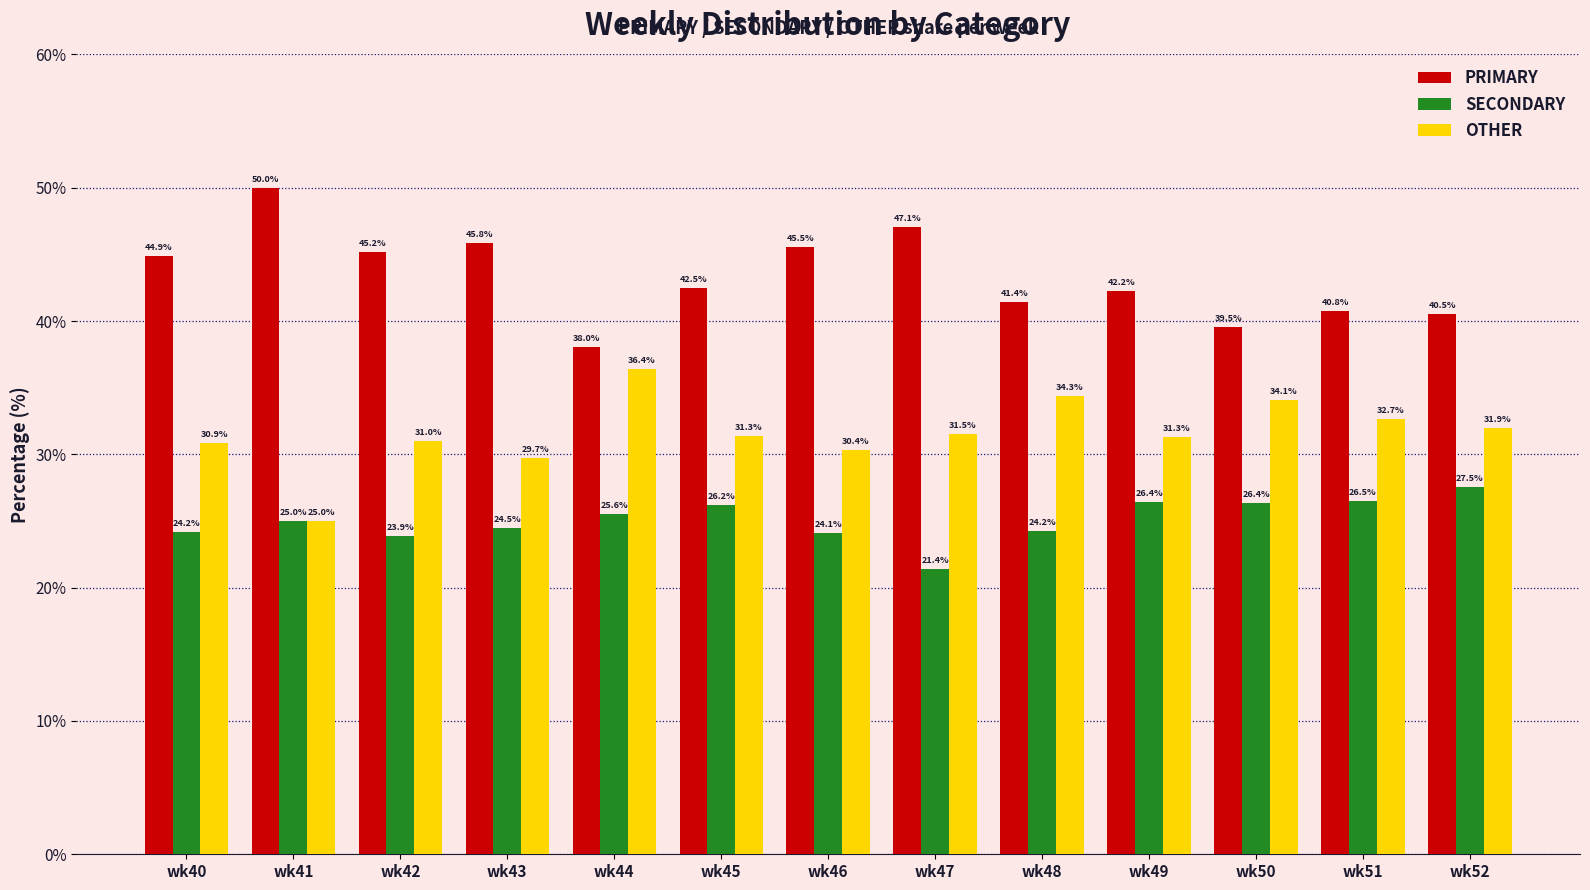

What is the average value of the SECONDARY series?

25.1